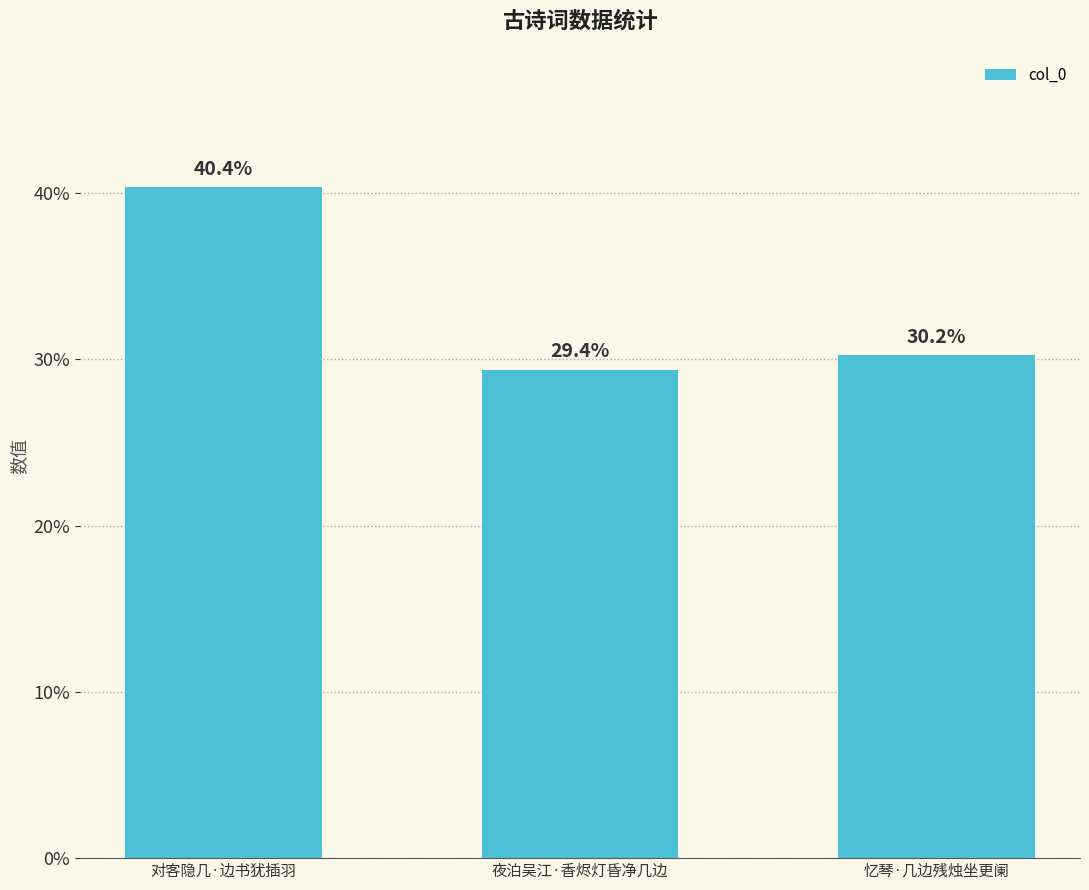

Does the chart contain stacked bars?

No